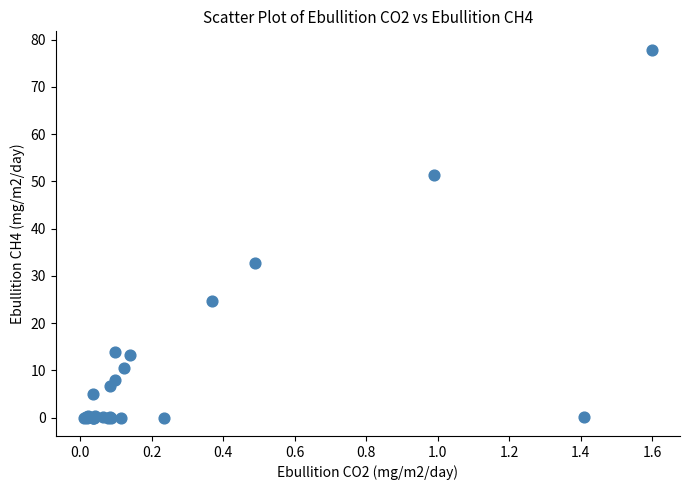

What Y value in the scatter plot is closest to 38?

32.7